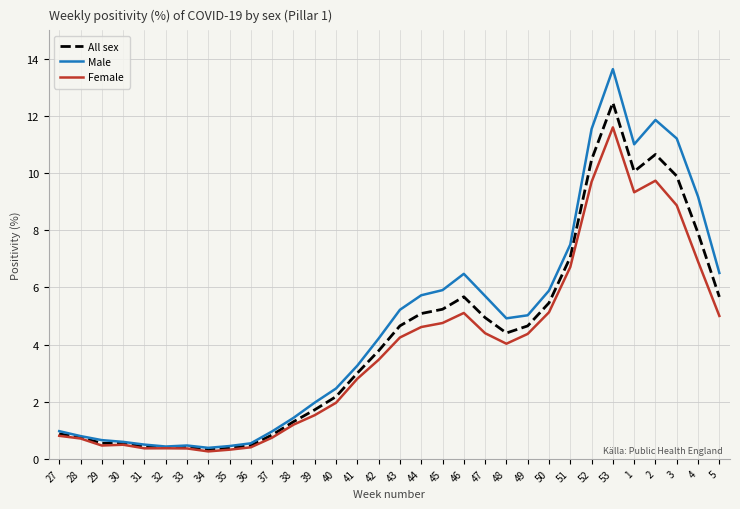

Rank the series by their average value, from lowest to highest.

Female, All sex, Male